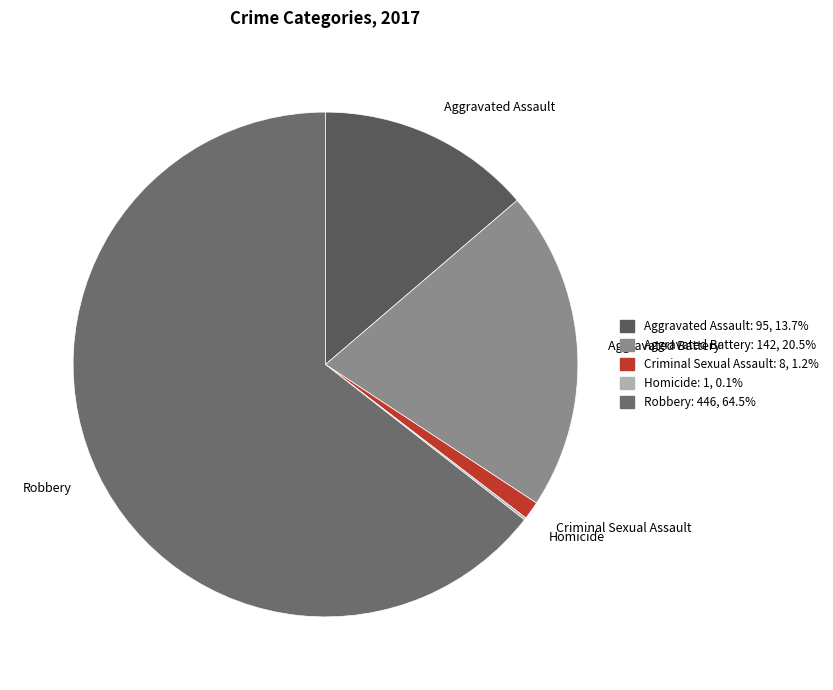

Is the sum of Robbery and Aggravated Assault greater than half?

Yes